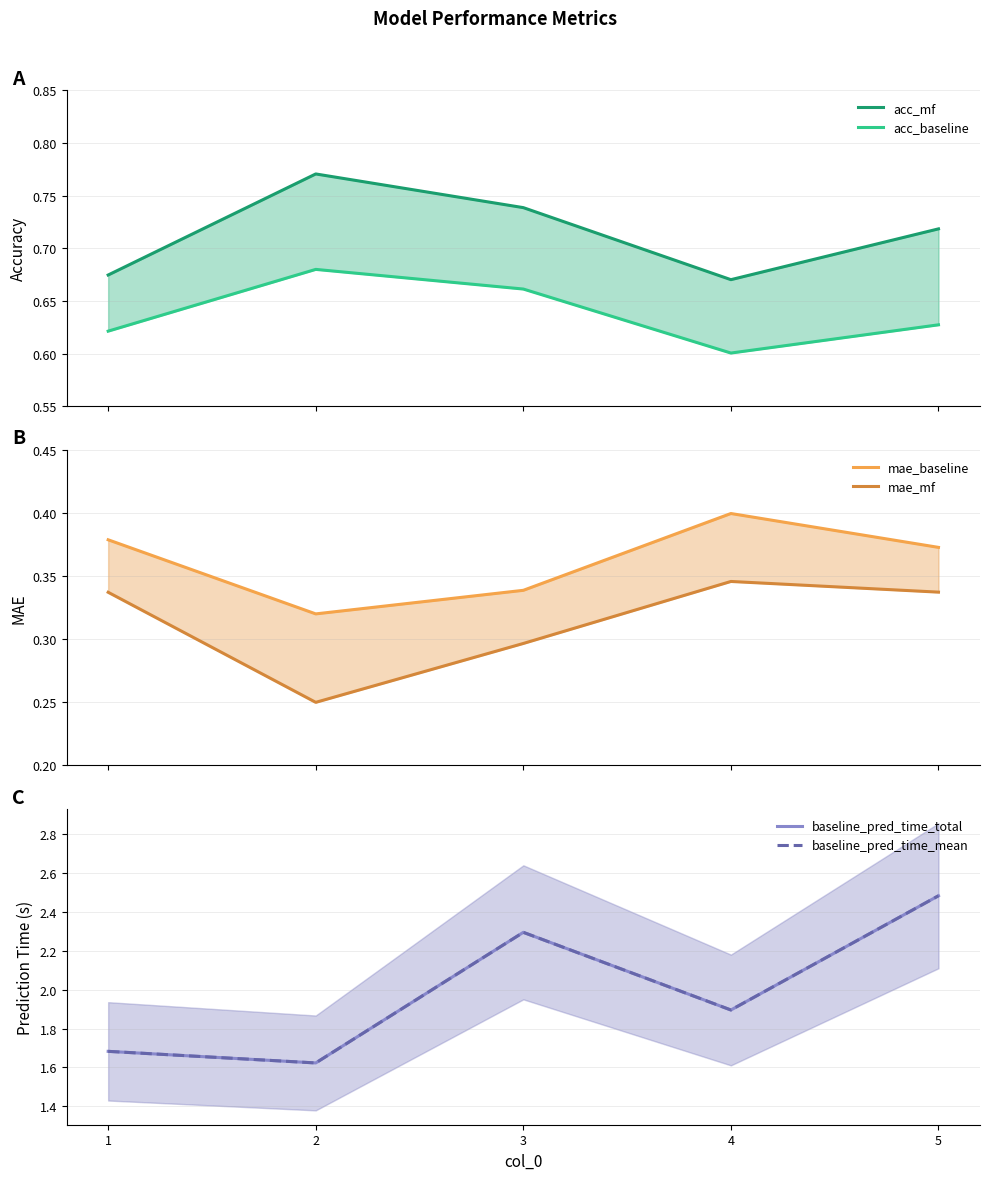

True or false: mae_mf and baseline_pred_time_total intersect in this chart.

False